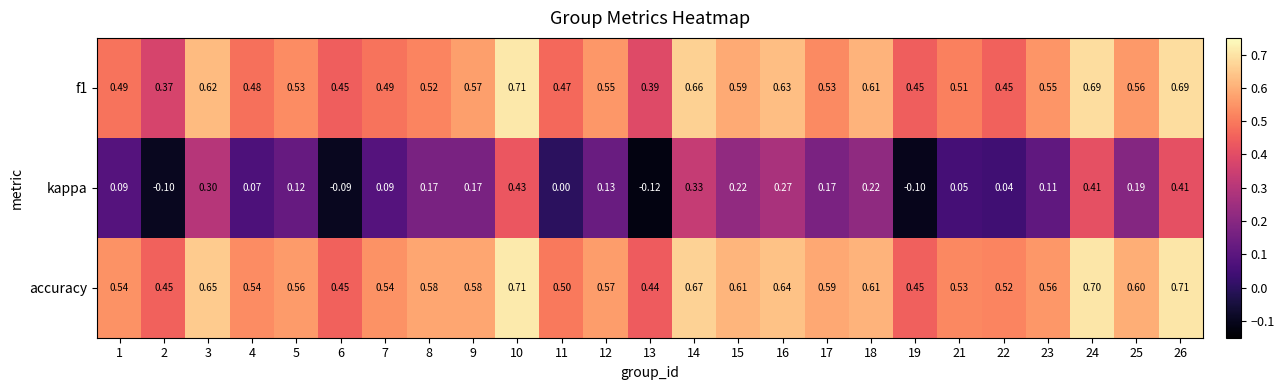

Between 9 and 11, which series saw the biggest shift?

kappa